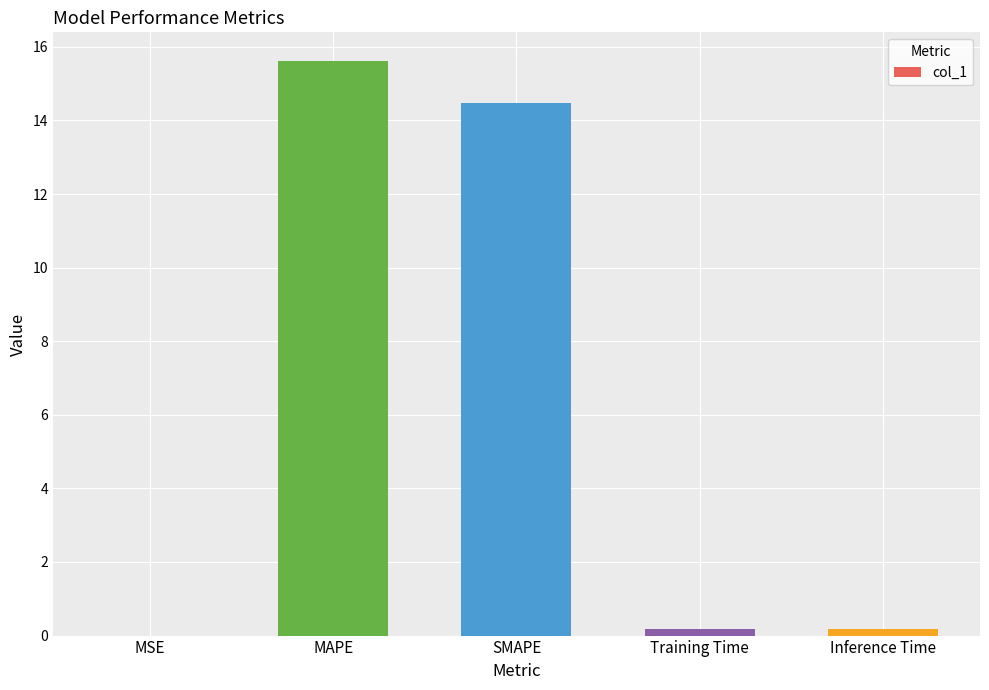

Which has a higher value, Training Time or MAPE?

MAPE